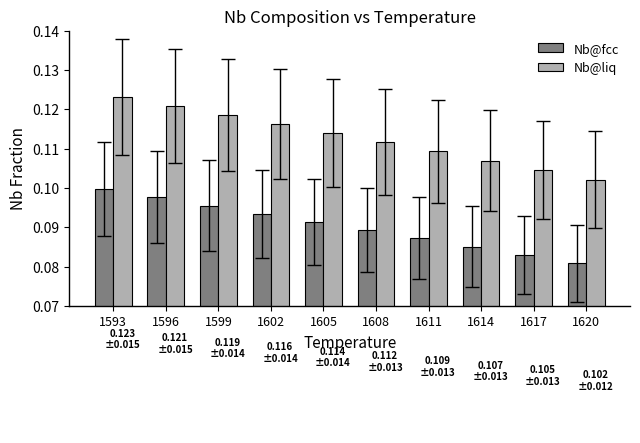

Which series has the largest total across all categories?

Nb@liq